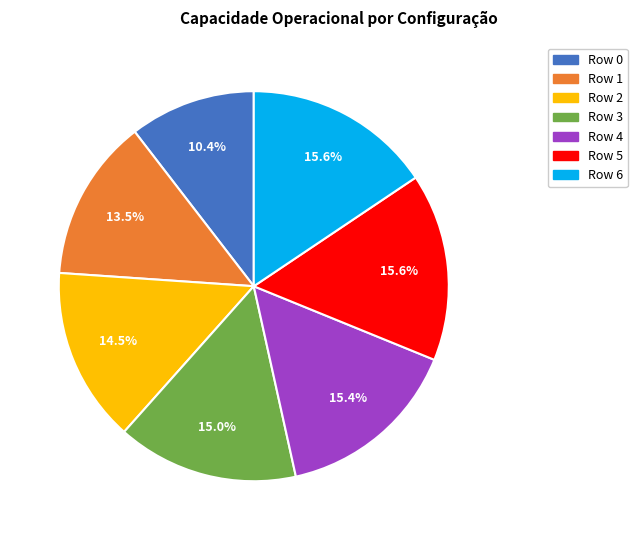

Which slice is the smallest?

Row 0